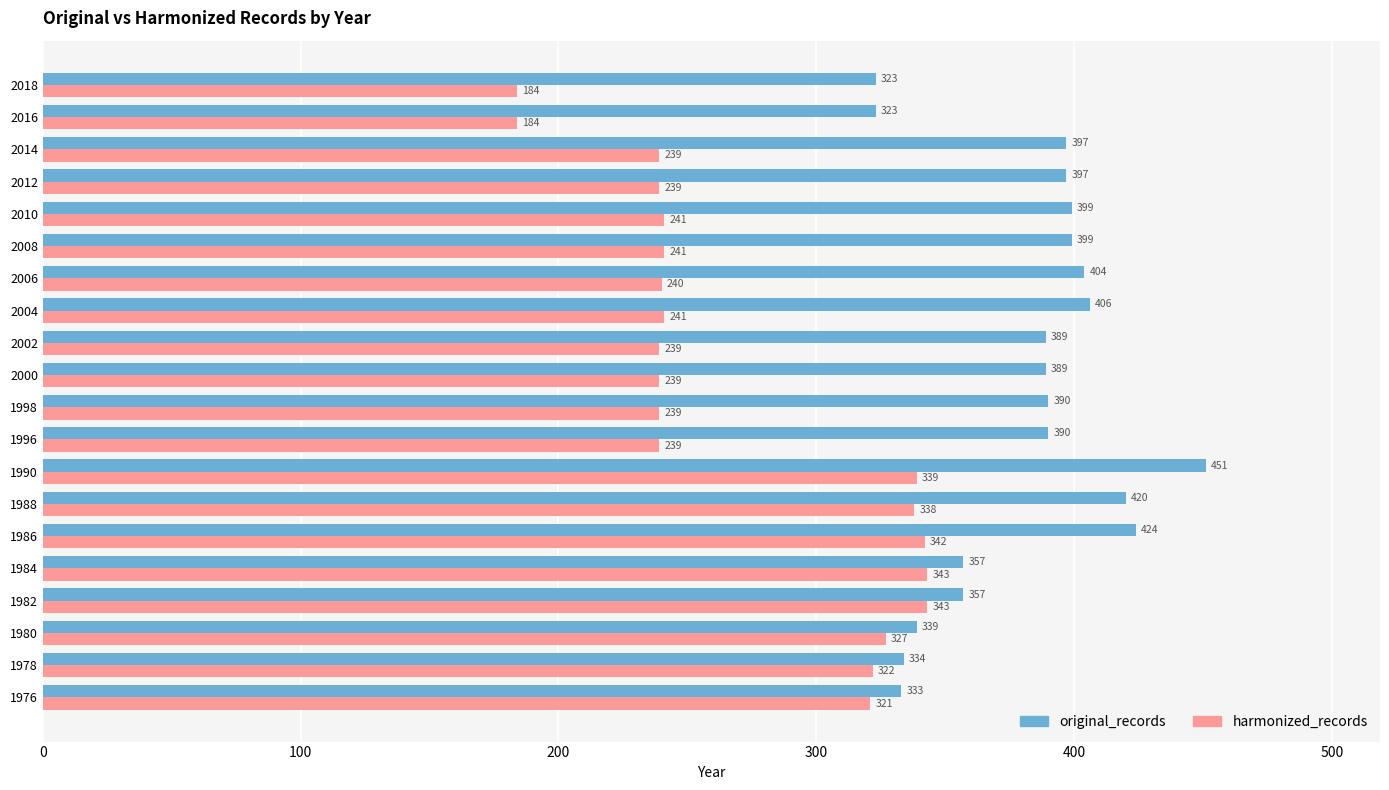

What is the average value of the original_records series?

381